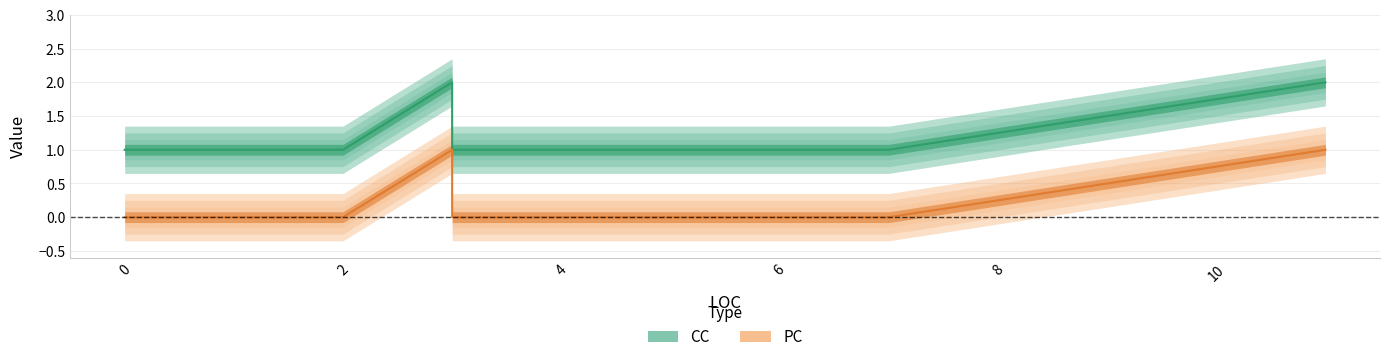

The value of PC at 3 is 1. True or false?

True